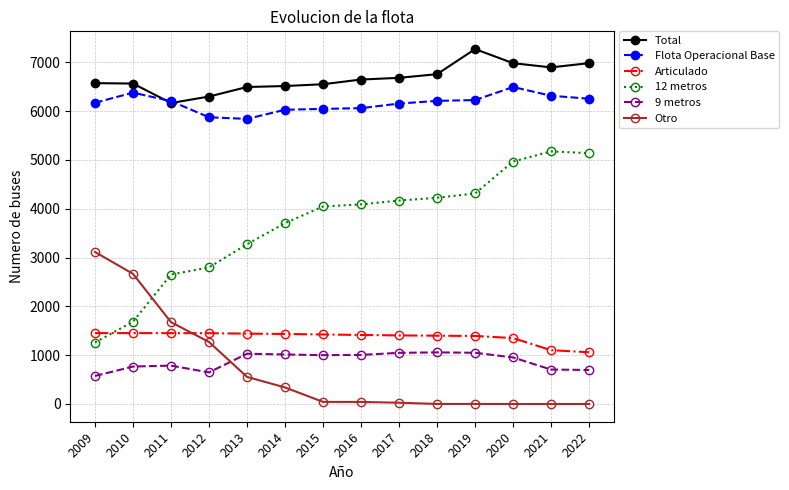

True or false: Otro and Flota Operacional Base intersect in this chart.

False